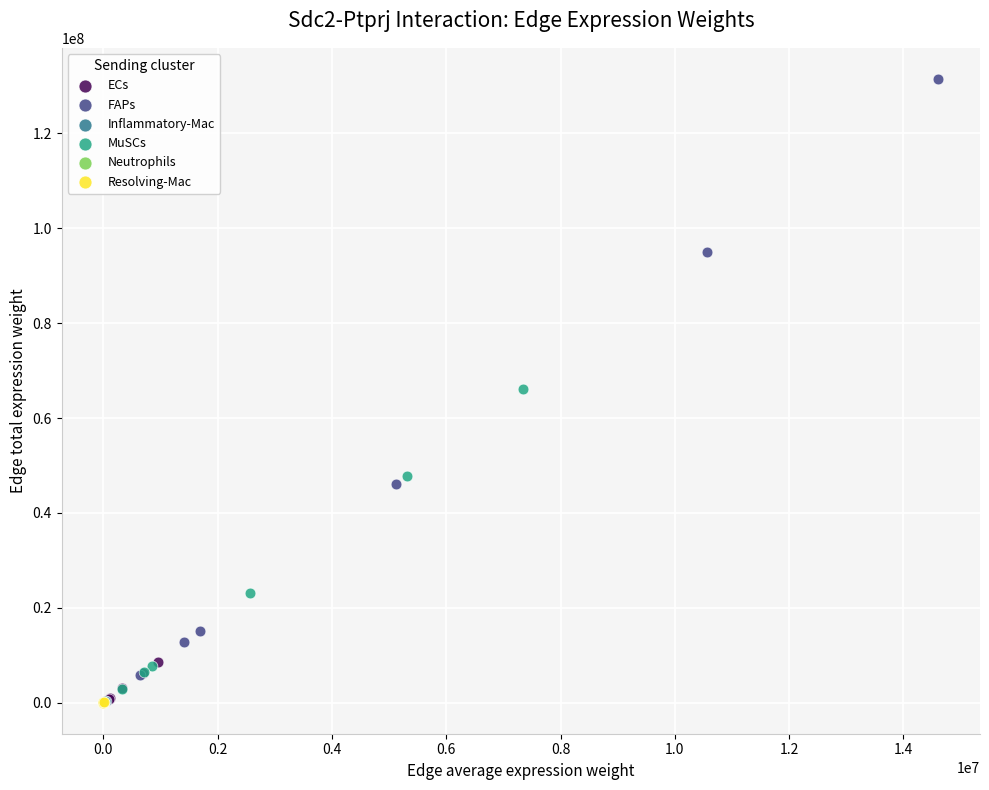

Which series reaches the maximum Y coordinate?

FAPs